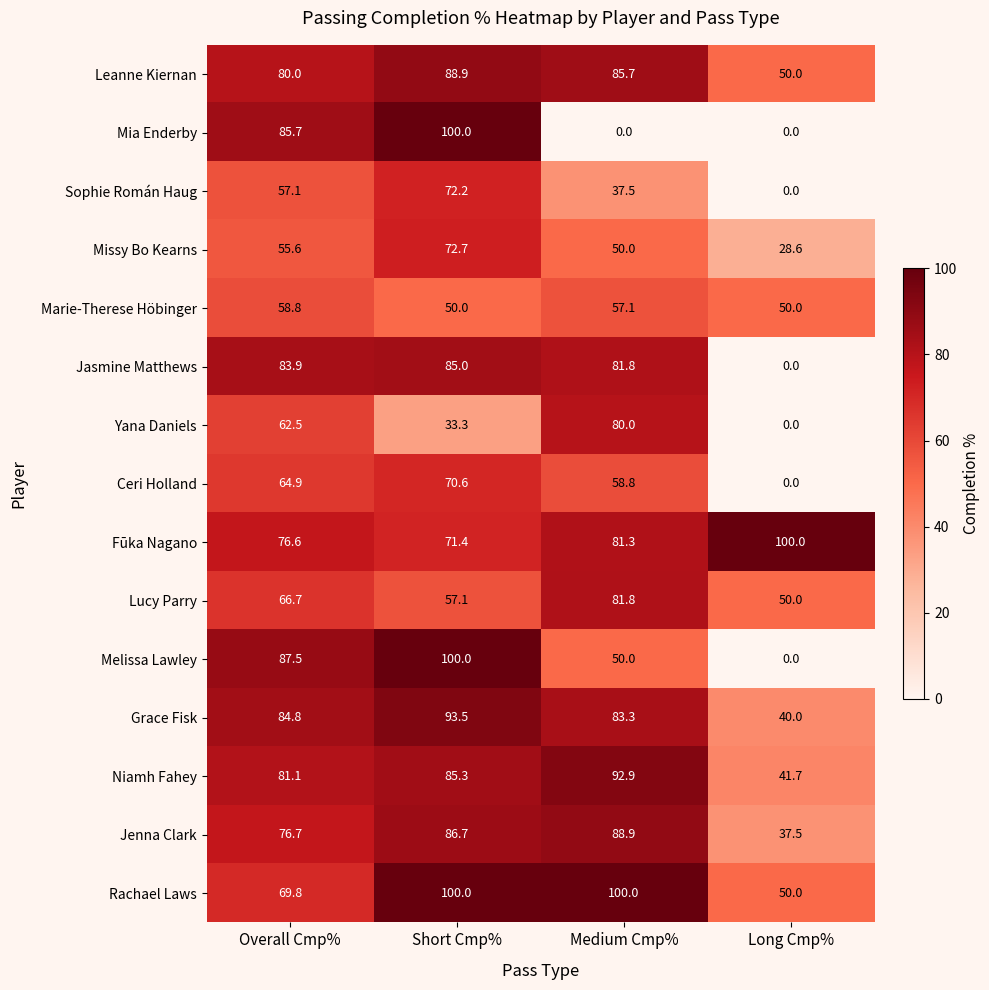

Rank the categories by Grace Fisk value from highest to lowest.

Short Cmp%, Overall Cmp%, Medium Cmp%, Long Cmp%